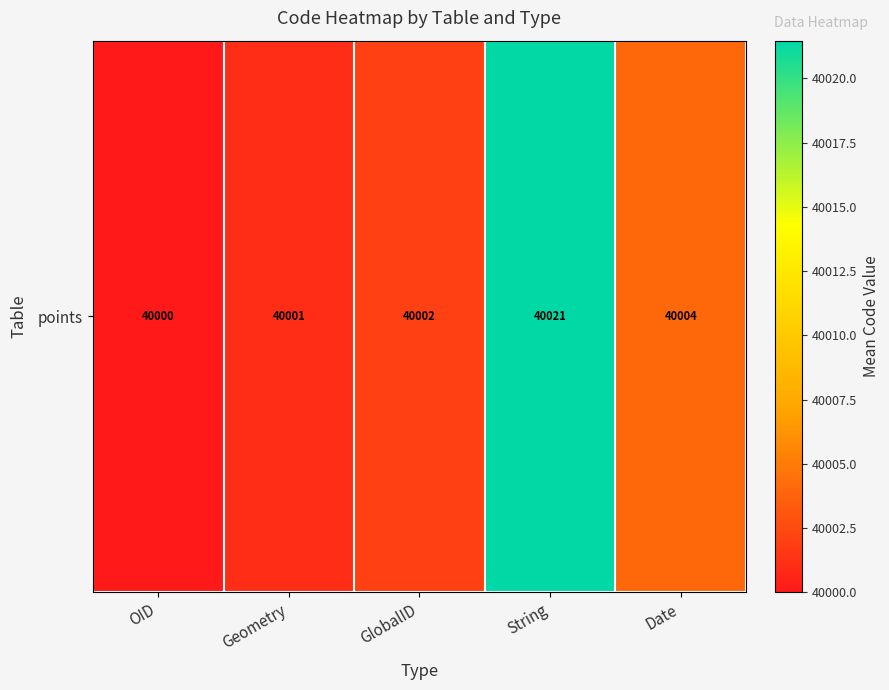

Where is the data nearest to the value 40010?

Date